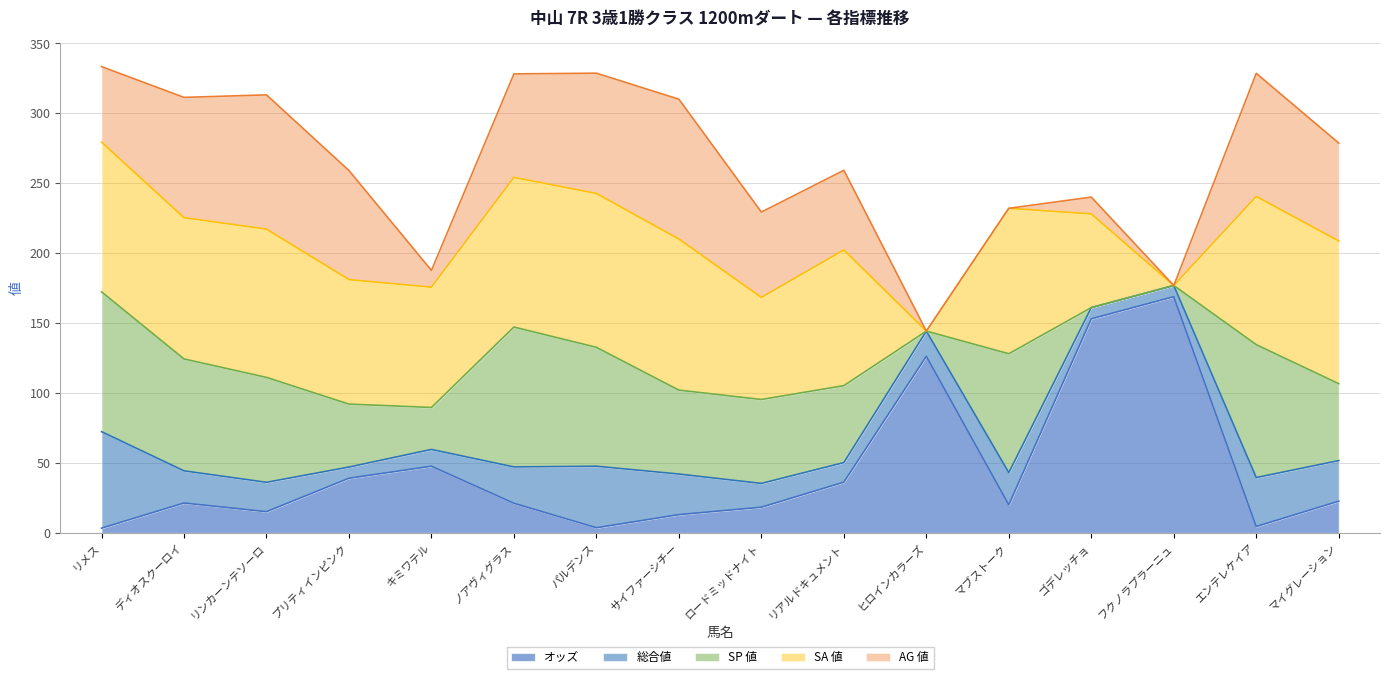

What is the difference between the second highest and second lowest values in the SA 値 series?

108.0